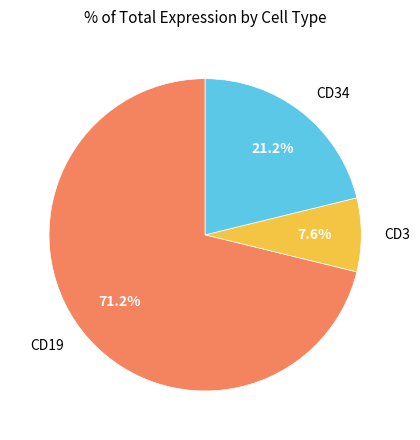

Rank the categories by value from highest to lowest.

CD19, CD34, CD3